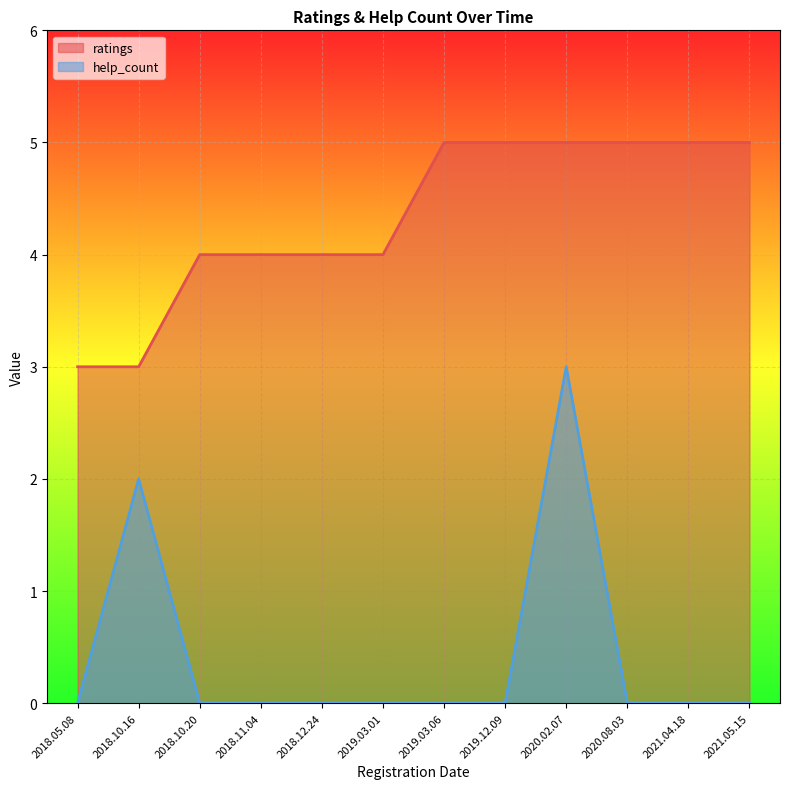

At which category does help_count reach its first local peak?

2018.10.16